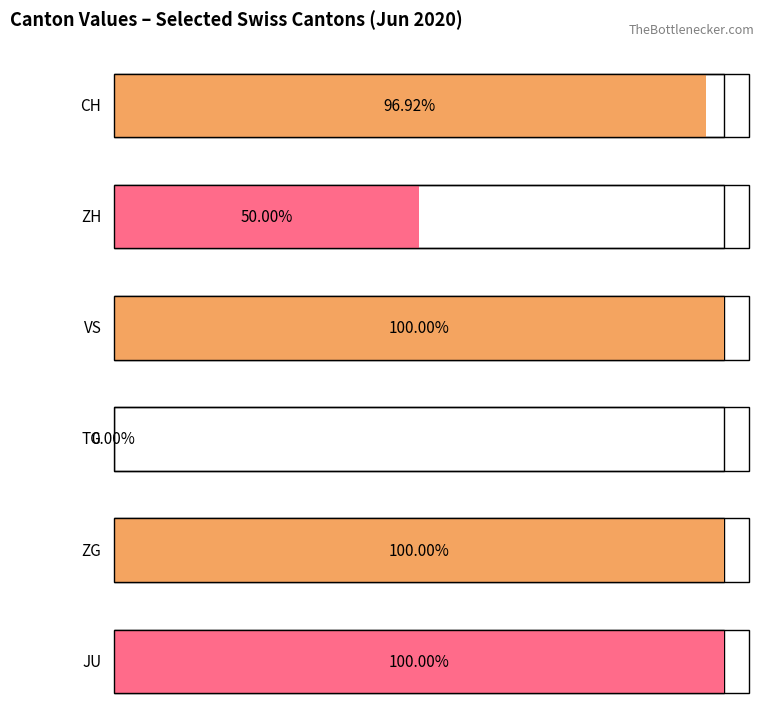

Which series has the widest spread of values?

CH